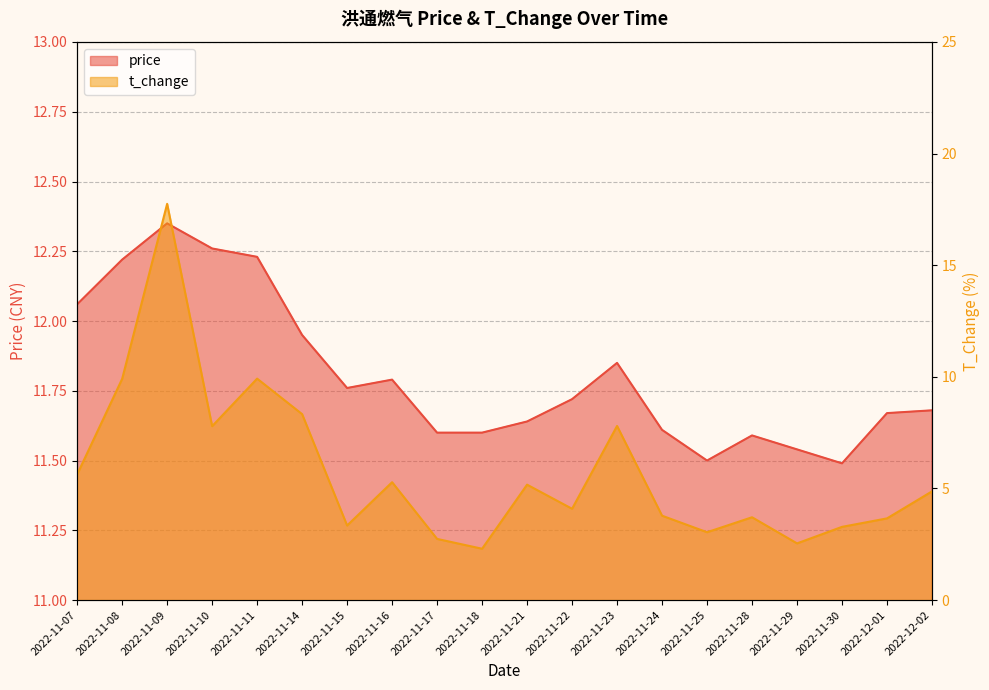

True or false: price has more than 2 points higher than both neighbors.

True